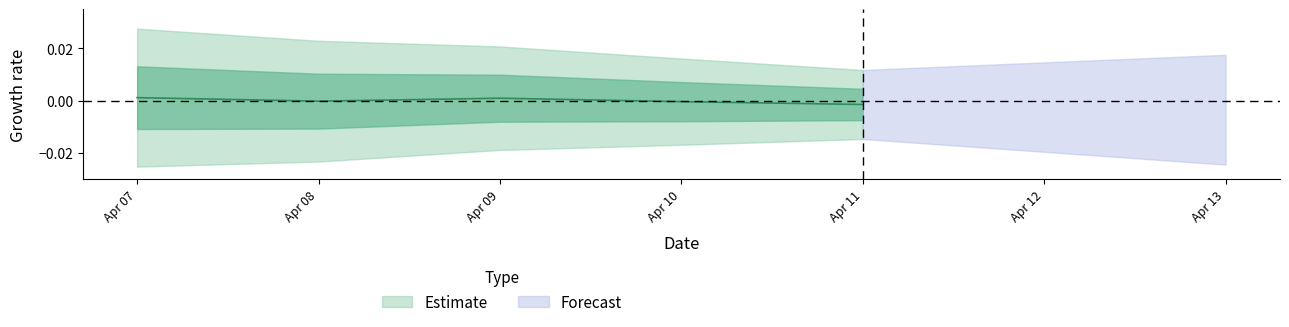

Where does the data first go above 0?

Apr 07